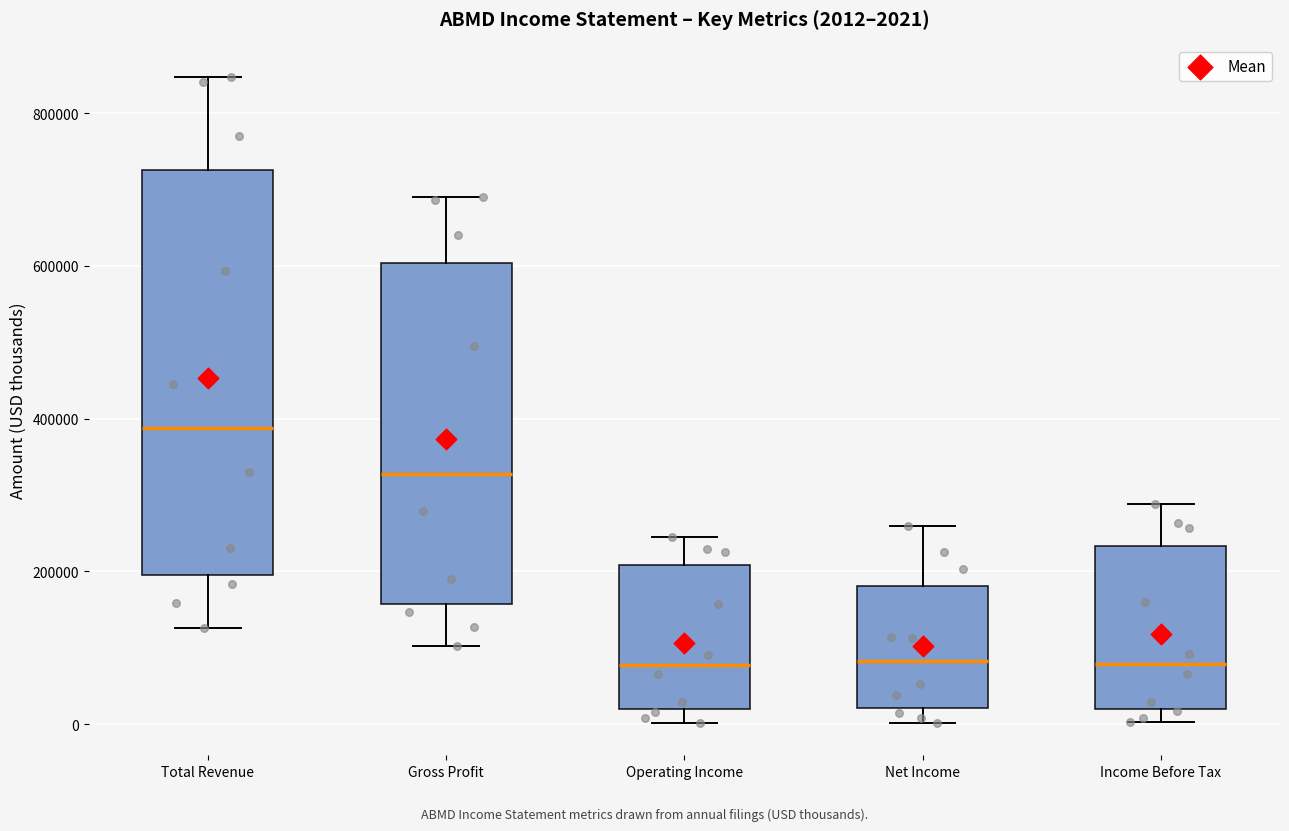

Which box is the tallest, from its lower edge to its upper edge?

Total Revenue